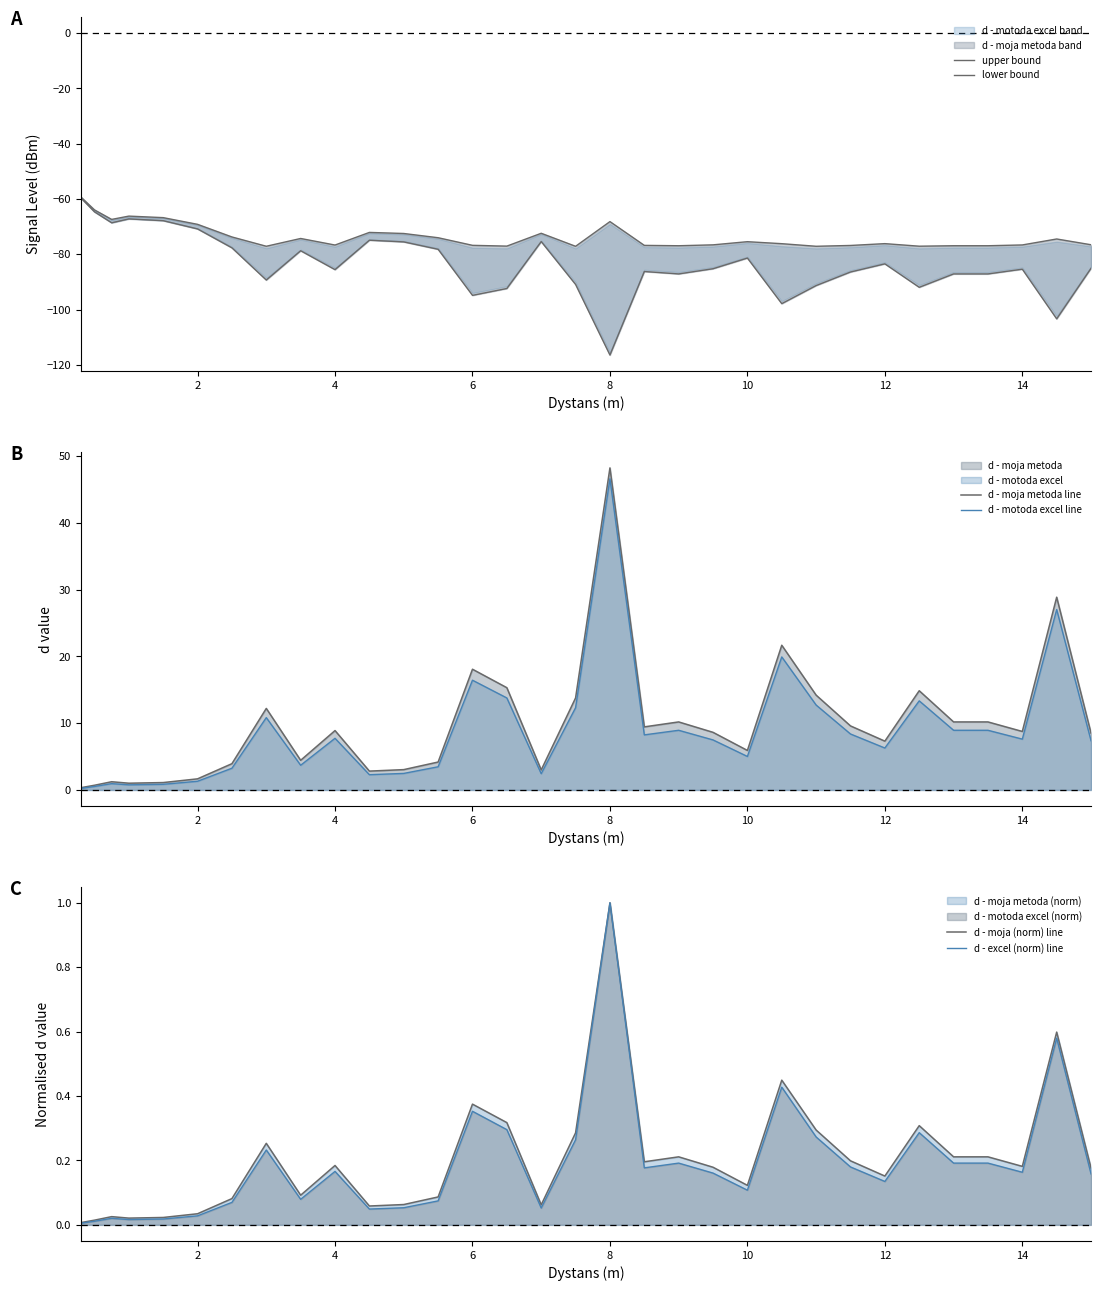

The d - moja metoda line series shows 8.9 at 4. True or false?

True